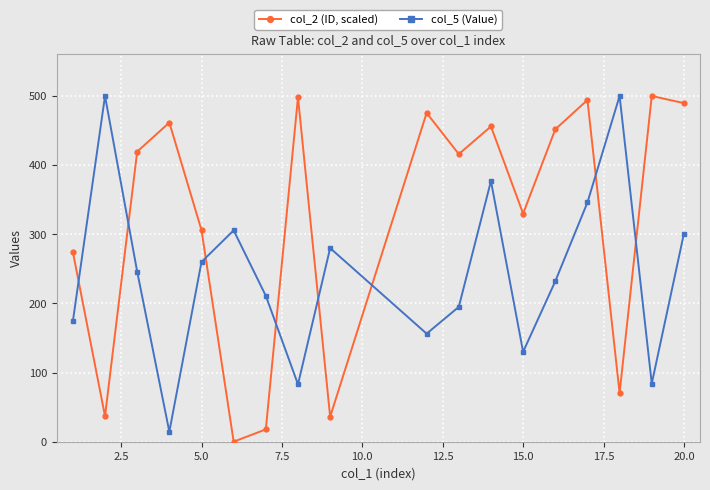

At how many categories does at least one series exceed 431?

10